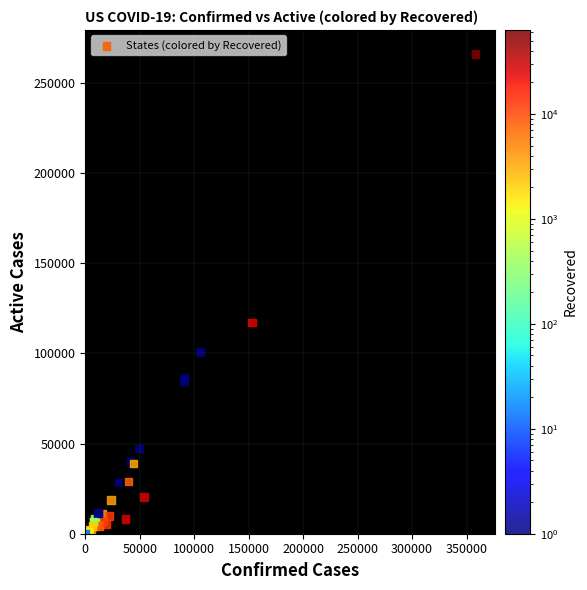

What Y value in the scatter plot is closest to 133004?

117103